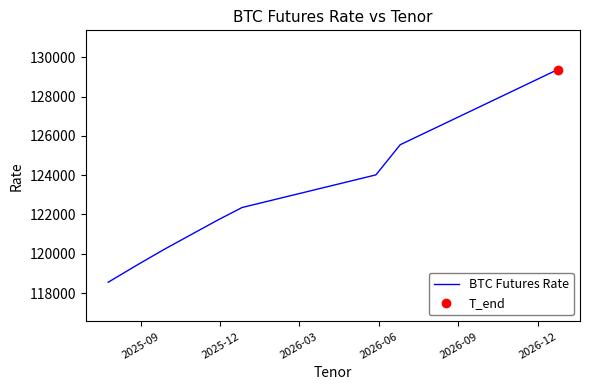

What is the value of the 4th point from the left?

121040